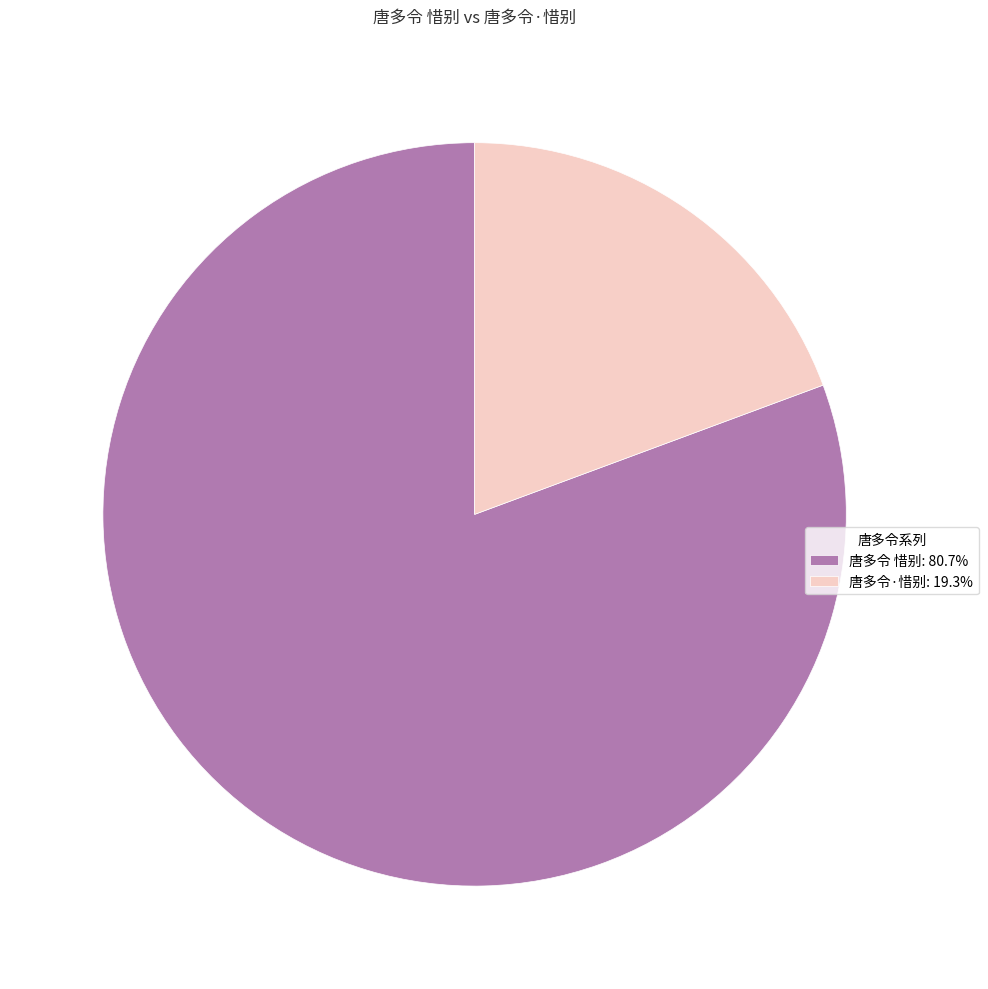

Combined, do 唐多令 惜别: 80.7% and 唐多令·惜别: 19.3% account for over 50%?

Yes